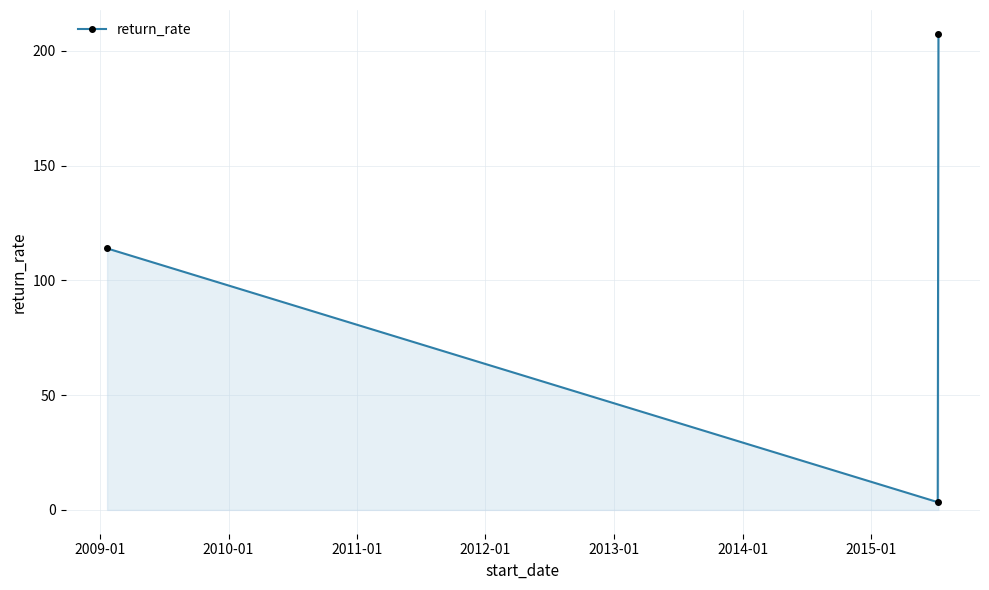

Reading left to right, list all the values displayed in this chart.

113.9	3.4	207.4